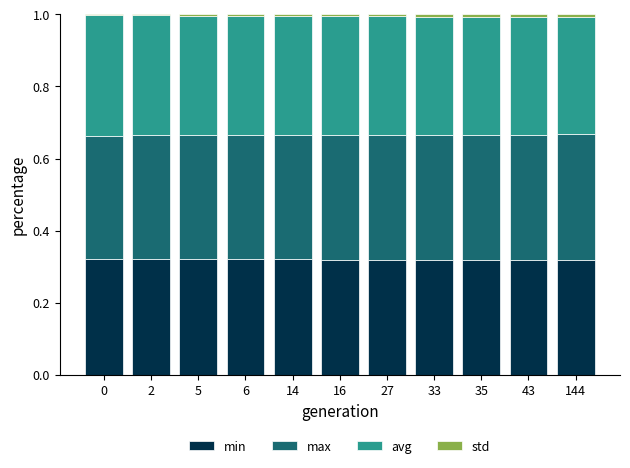

Is it true that min equals 0.2 at 33?

False